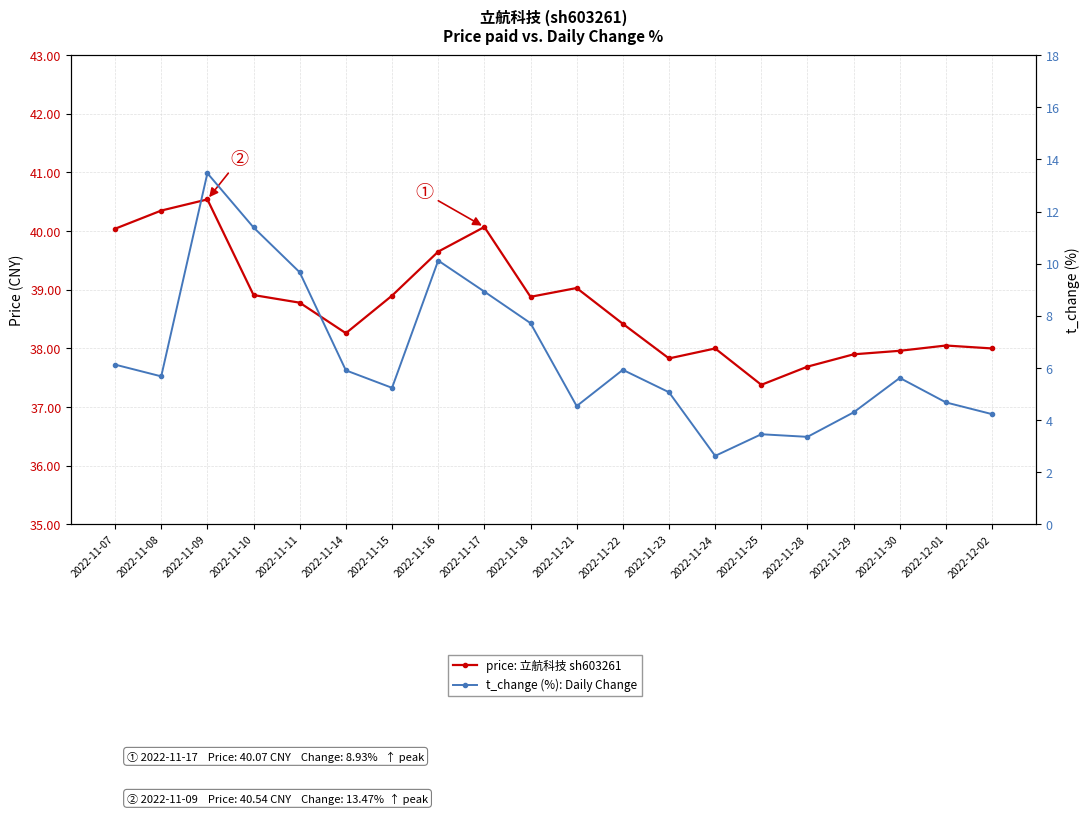

The price: 立航科技 sh603261 series shows 17.0 at 2022-11-14. True or false?

False